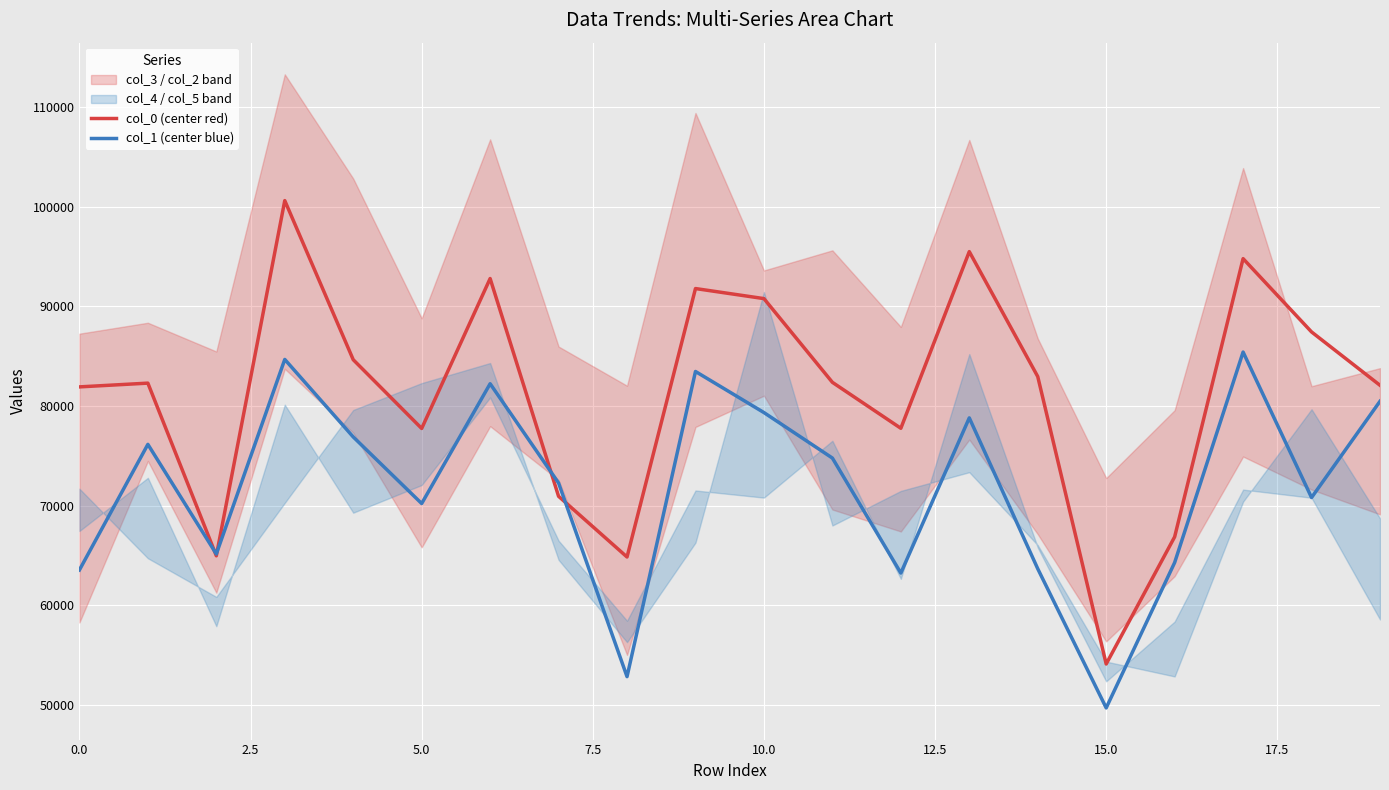

True or false: col_1 (center blue) has more than 2 interior local peaks.

True